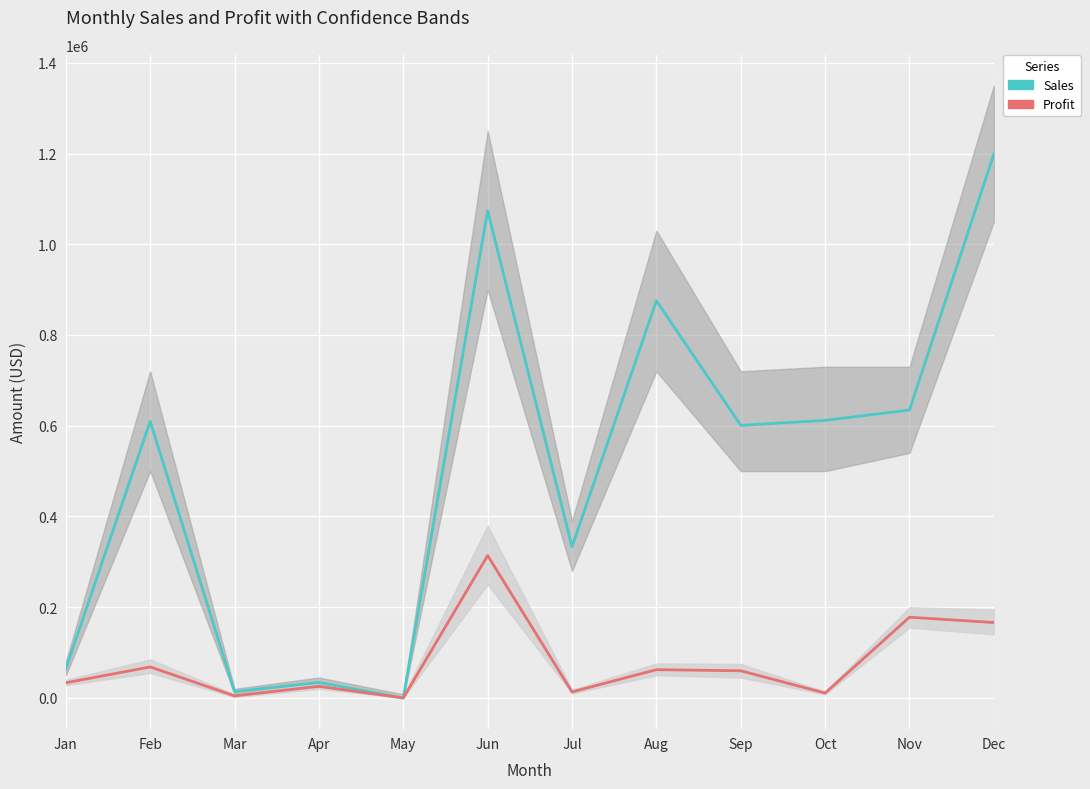

Which series has the largest total across all categories?

Sales